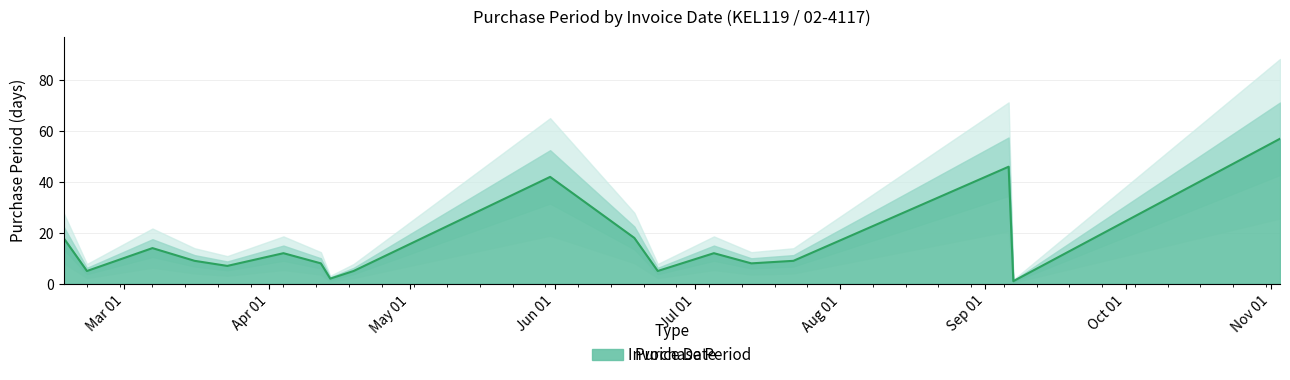

List the labels in order of value, smallest first.

2016-09-07, 2016-04-14, 2016-02-22, 2016-04-19, 2016-06-23, 2016-03-23, 2016-04-12, 2016-07-13, 2016-03-16, 2016-07-22, 2016-04-04, 2016-07-05, 2016-03-07, 2016-02-17, 2016-06-18, 2016-05-31, 2016-09-06, 2016-11-03